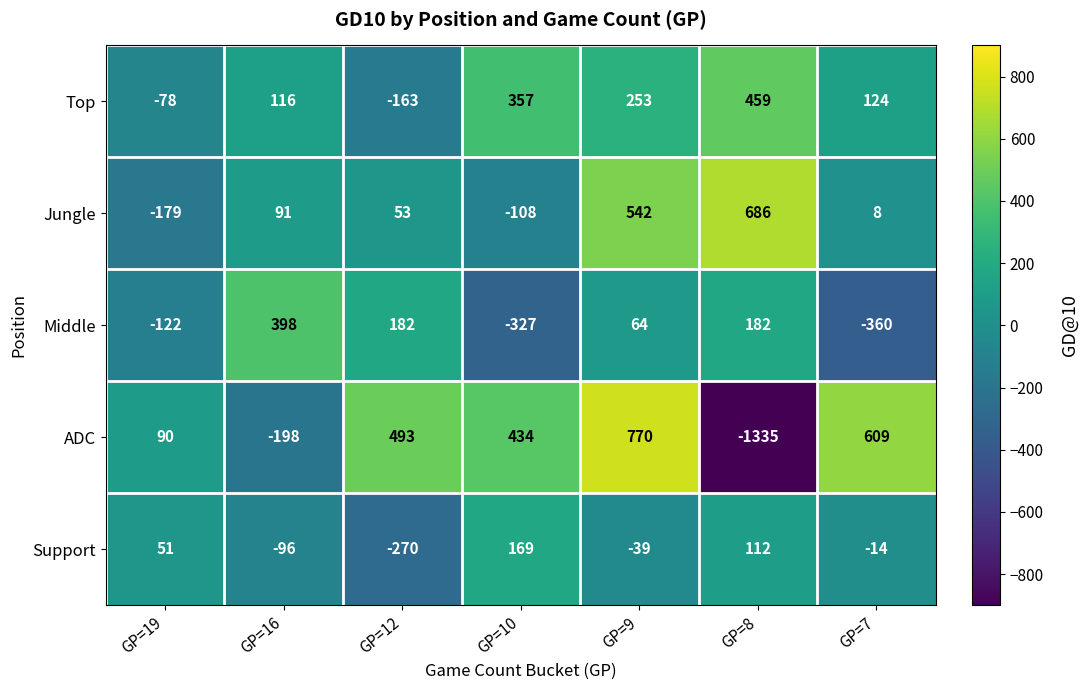

What is the greatest value displayed?

770